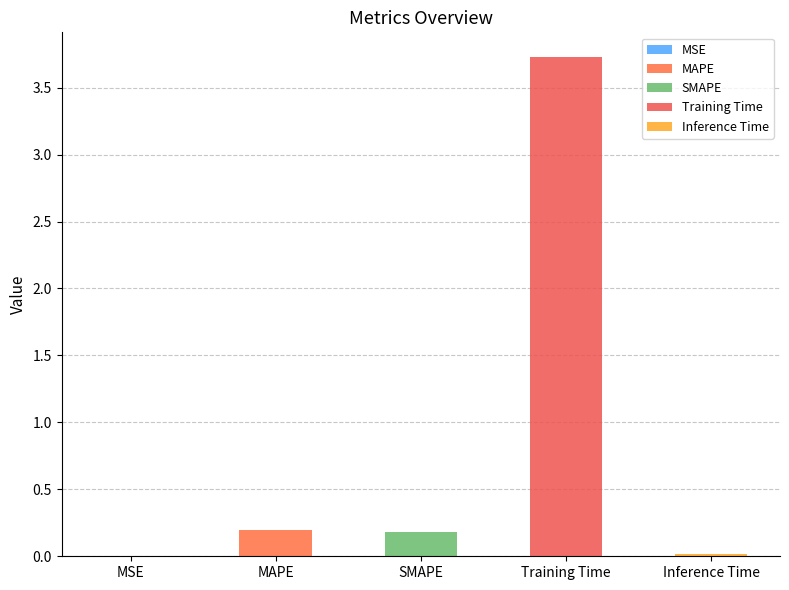

List the labels in order of value, largest first.

Training Time, MAPE, SMAPE, Inference Time, MSE